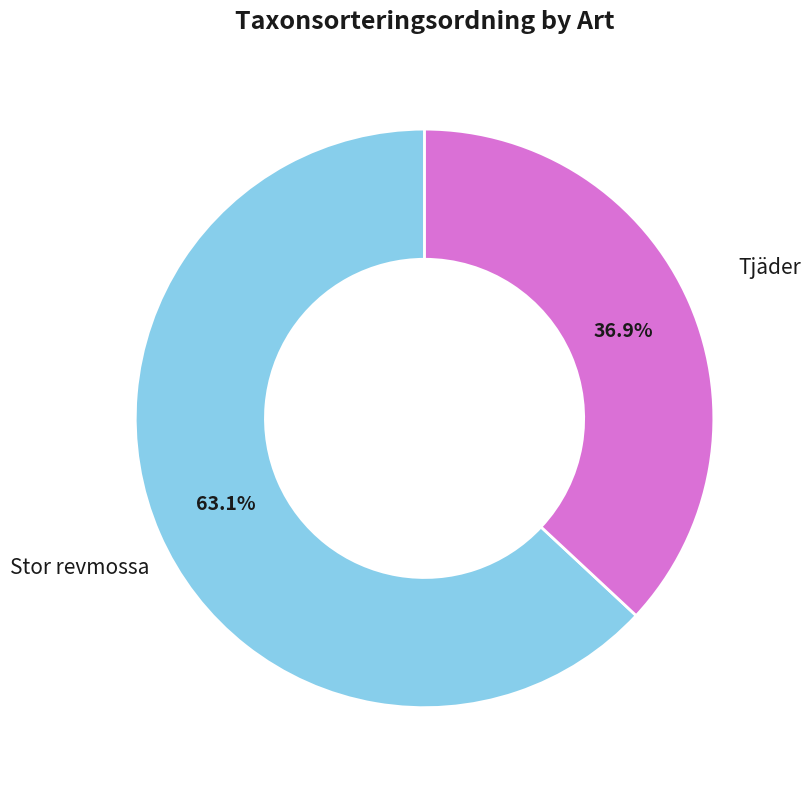

Does any single category account for the majority?

Yes